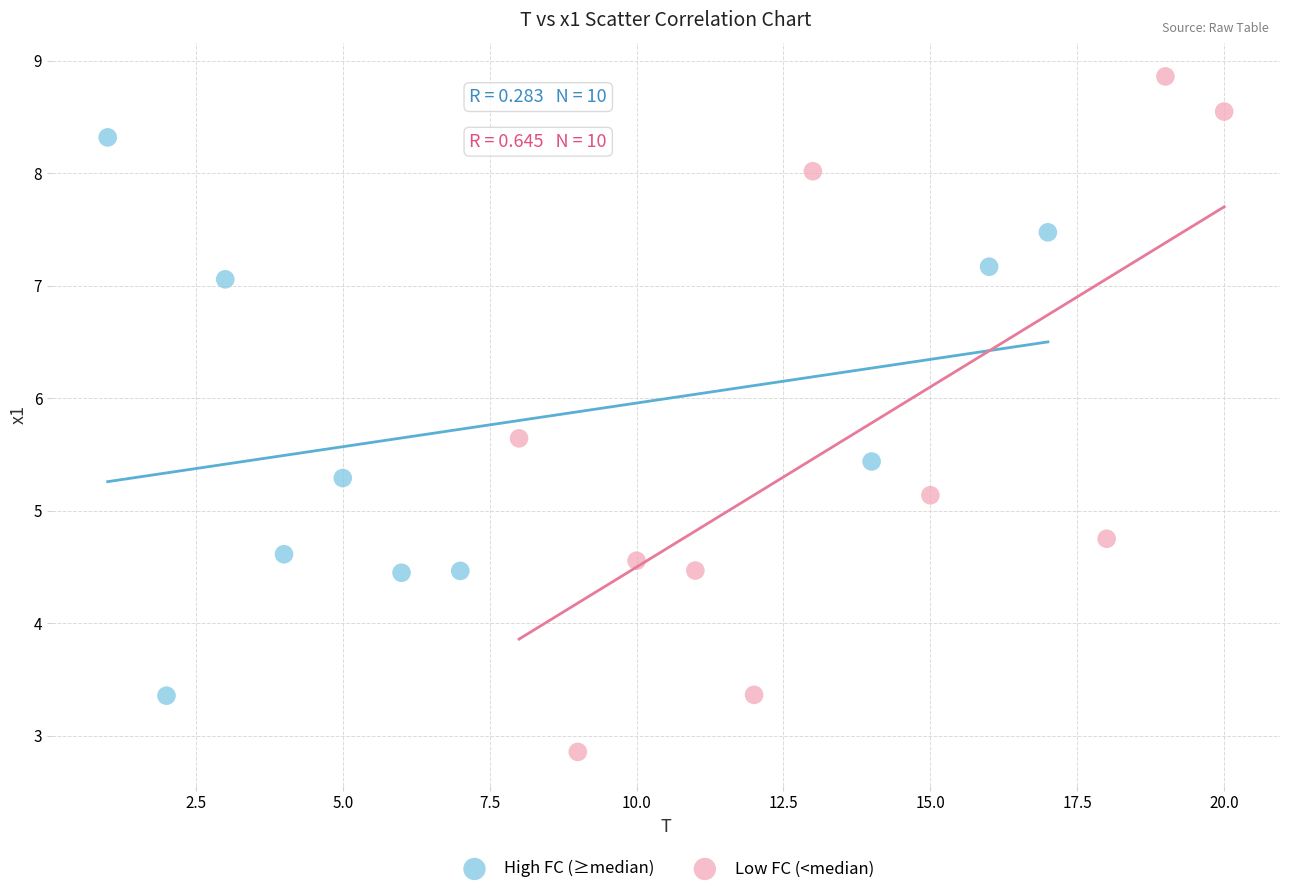

Which series contains the lowest Y value?

Low FC (<median)